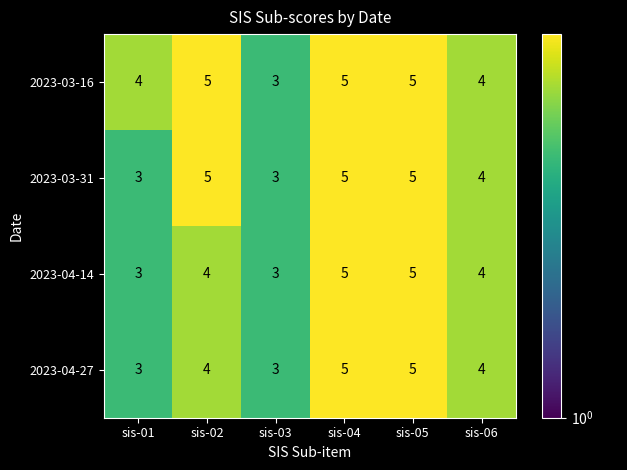

What is the sum of all 2023-04-27 values?

24